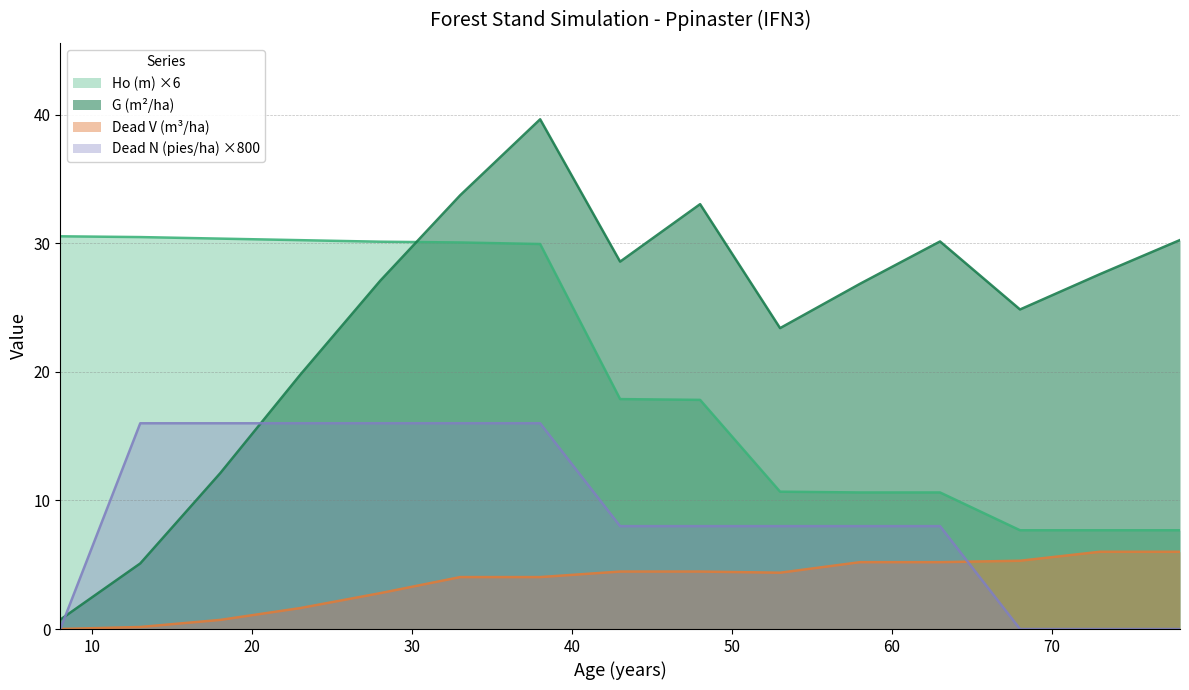

What are all the series names shown in the legend?

Ho (m) ×6, G (m²/ha), Dead V (m³/ha), Dead N (pies/ha) ×800